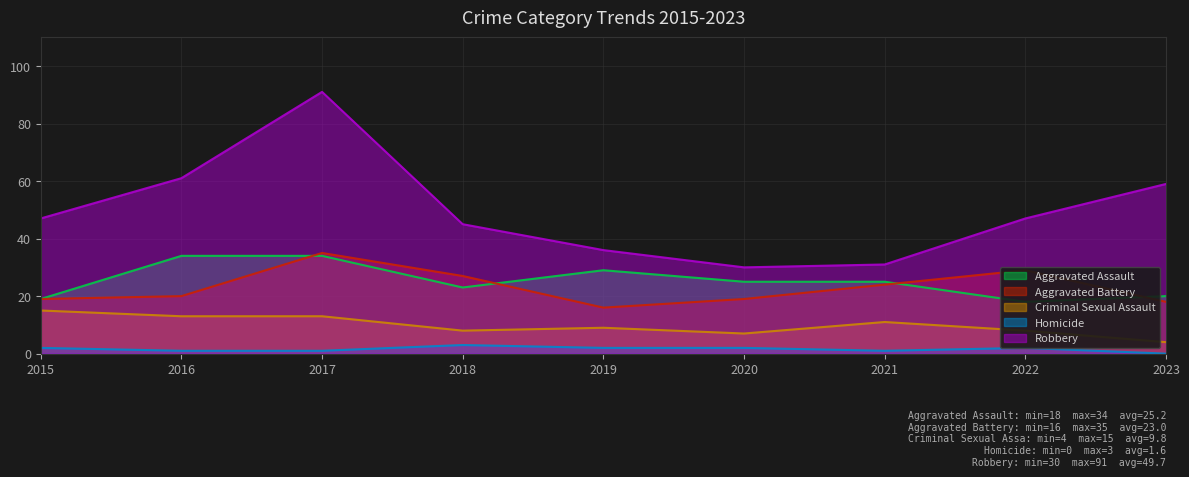

Where is Aggravated Battery nearest to the value 25?

2021